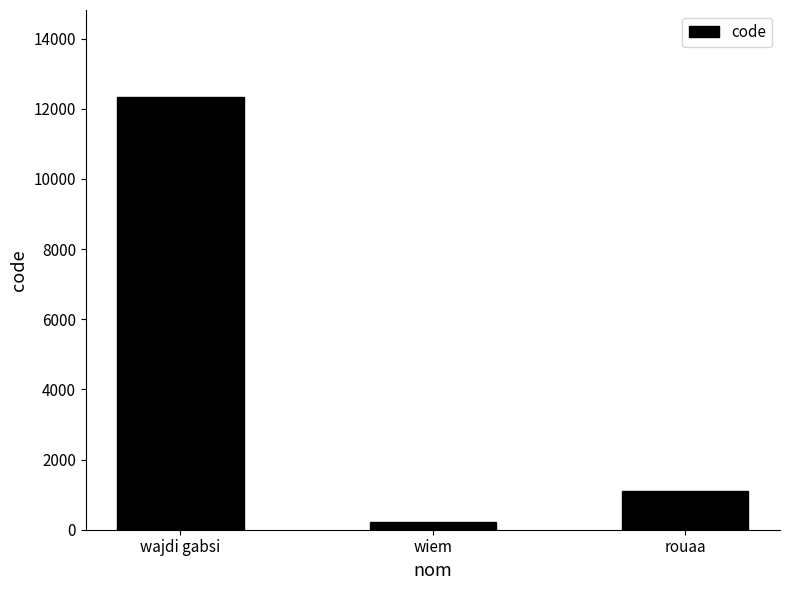

Which has a higher value, rouaa or wajdi gabsi?

wajdi gabsi